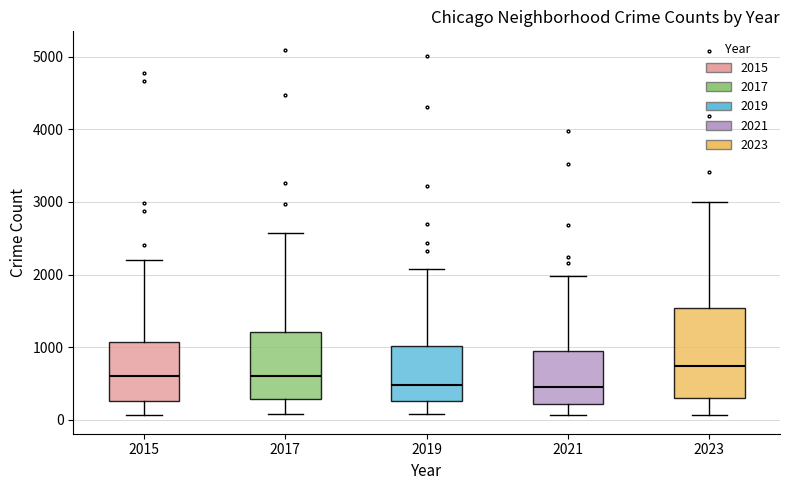

Reading left to right, read every box against the y-axis: the position of its median line, the range the box covers, and the ends of its whiskers. The values are not printed on the chart, so give them approximately, as read against the axis.

2015: median 600, box 300 to 1100, whiskers 100 to 2200
2017: median 600, box 300 to 1200, whiskers 100 to 2600
2019: median 500, box 300 to 1000, whiskers 100 to 2100
2021: median 500, box 200 to 900, whiskers 100 to 2000
2023: median 700, box 300 to 1500, whiskers 100 to 3000